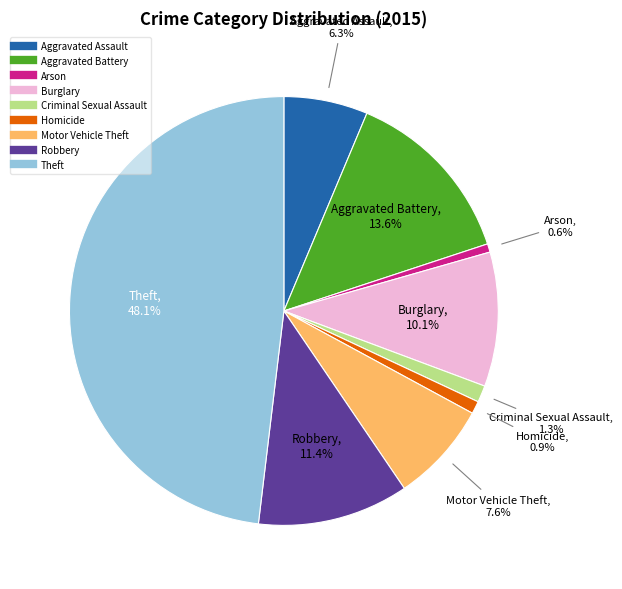

Between Theft and Burglary, which is larger?

Theft